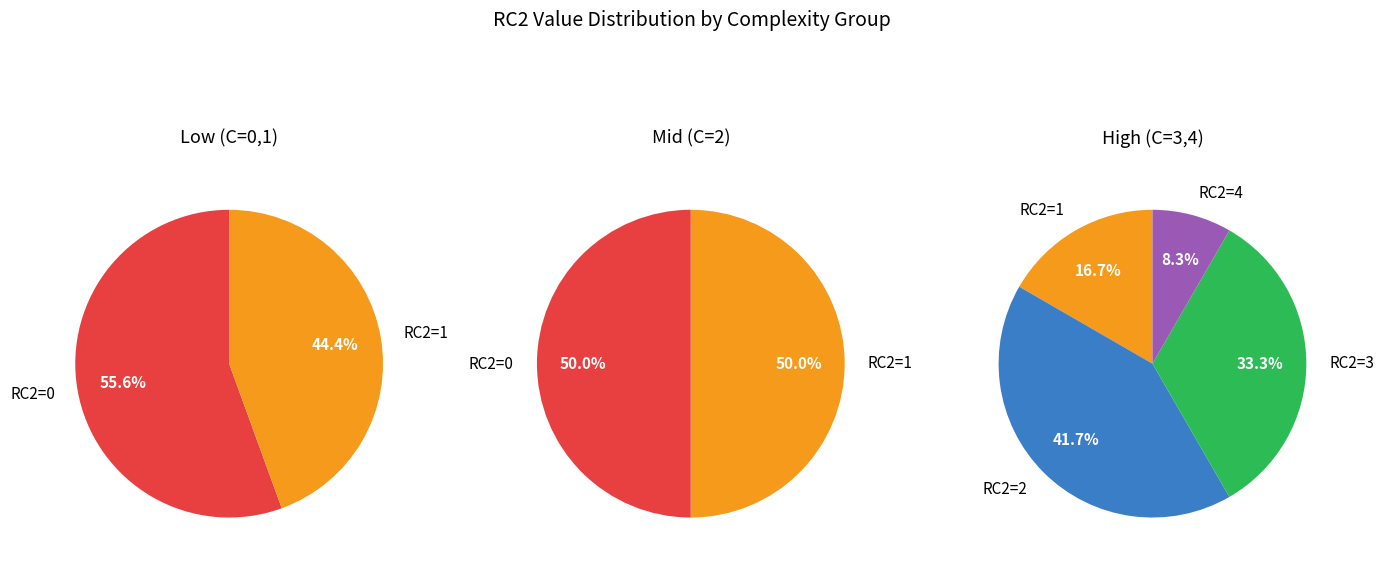

Which has a higher value, RC2=1 or RC2=4?

RC2=1